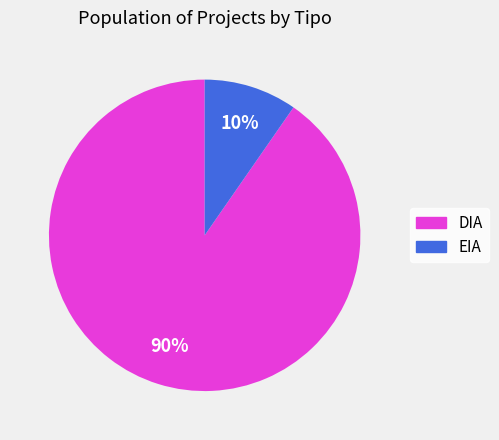

What percentage is the DIA slice, to the nearest percent?

90%